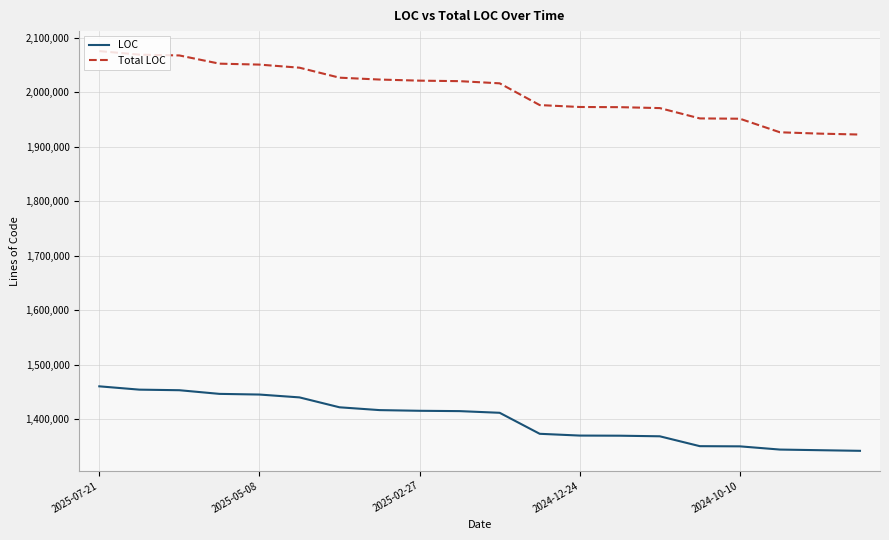

True or false: LOC and Total LOC intersect in this chart.

False